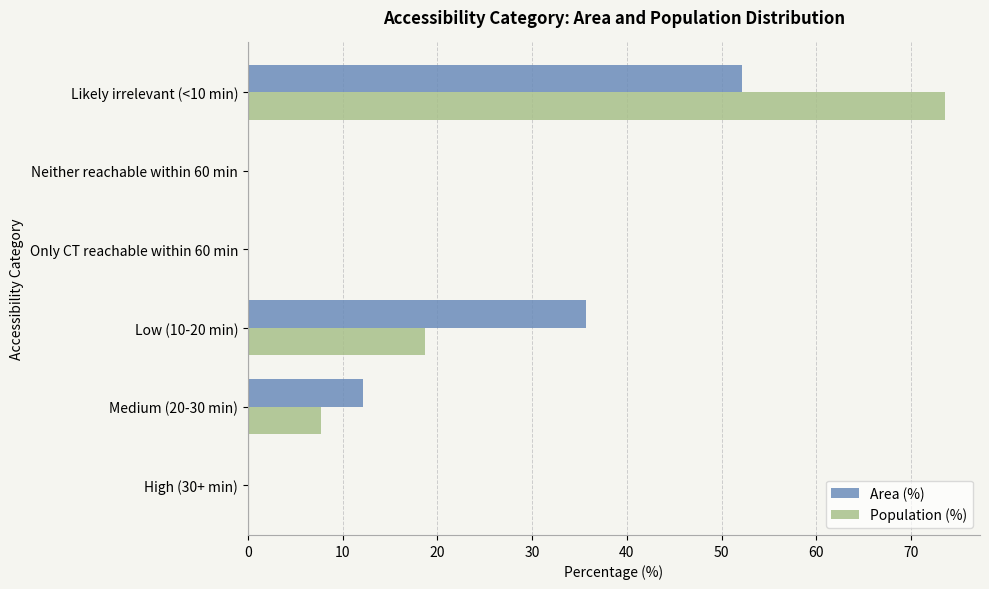

True or false: Area (%) has a value of 28.2 at Likely irrelevant (<10 min).

False